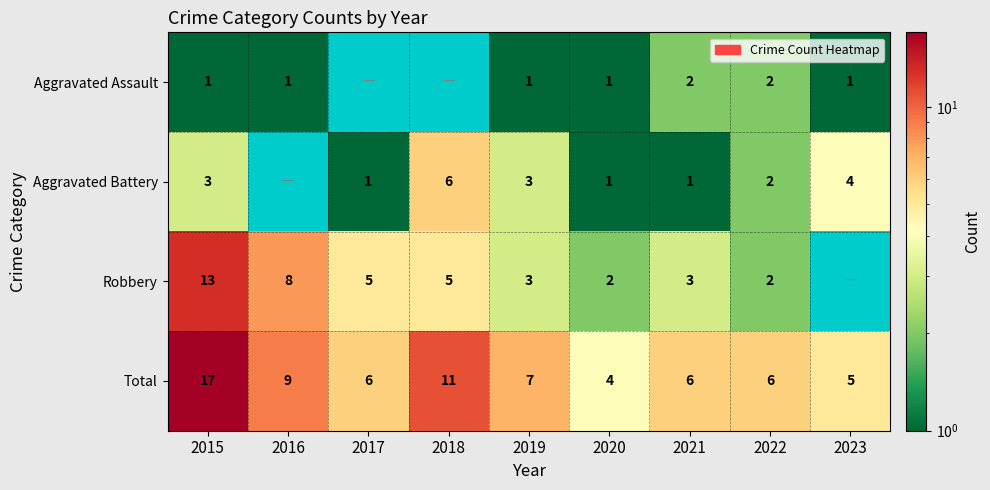

At which category is the sum across all series the highest?

2015